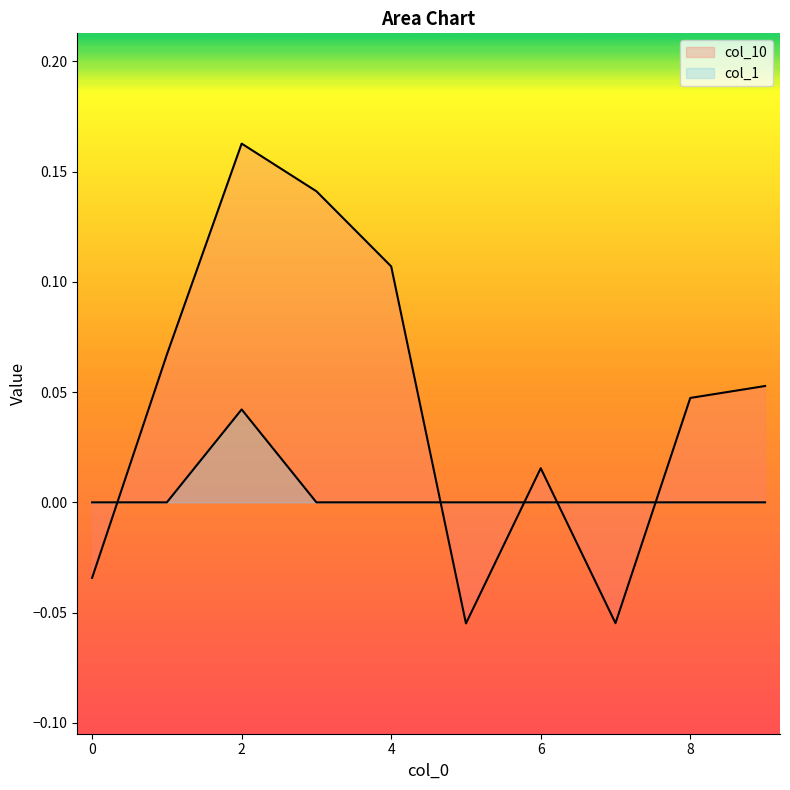

How many 1 values are between 0 and 1?

10